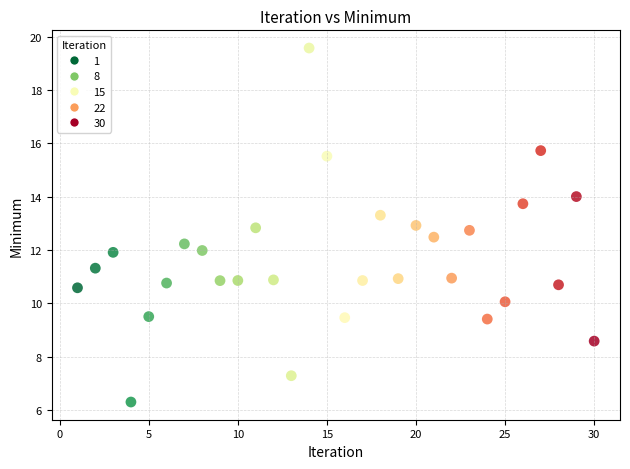

What is the range of Y values (max minus min)?

13.3